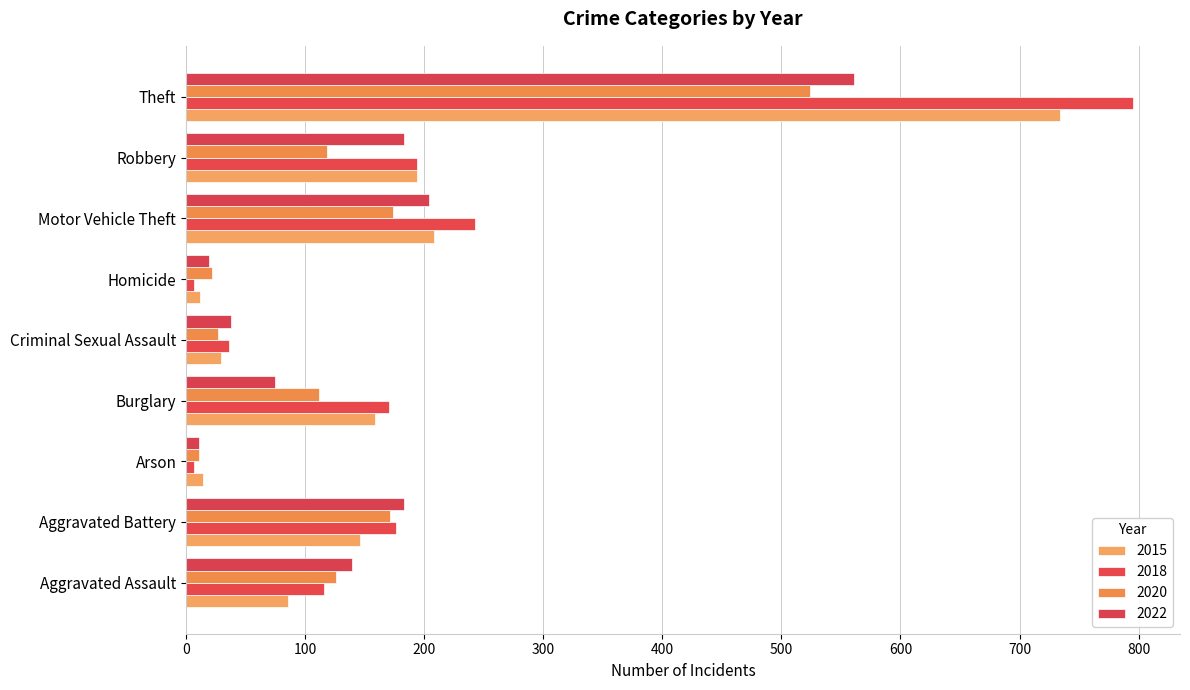

At which label does 2020 reach its minimum?

Arson